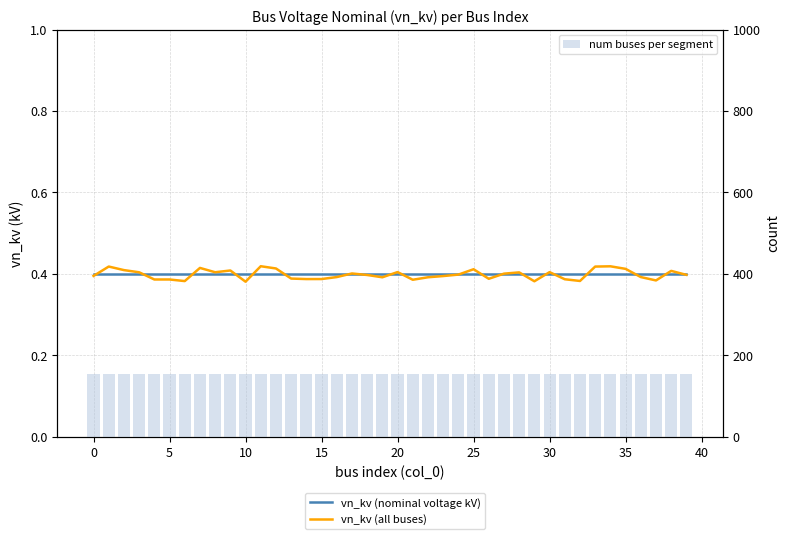

Between 24 and 17, which is larger?

24